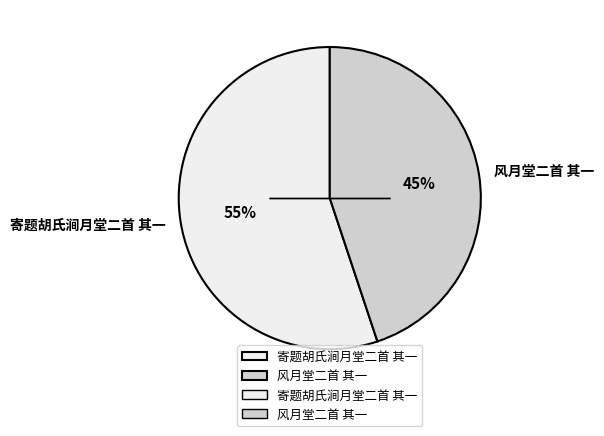

Do 寄题胡氏涧月堂二首 其一 and 风月堂二首 其一 together represent more than half of the pie?

Yes